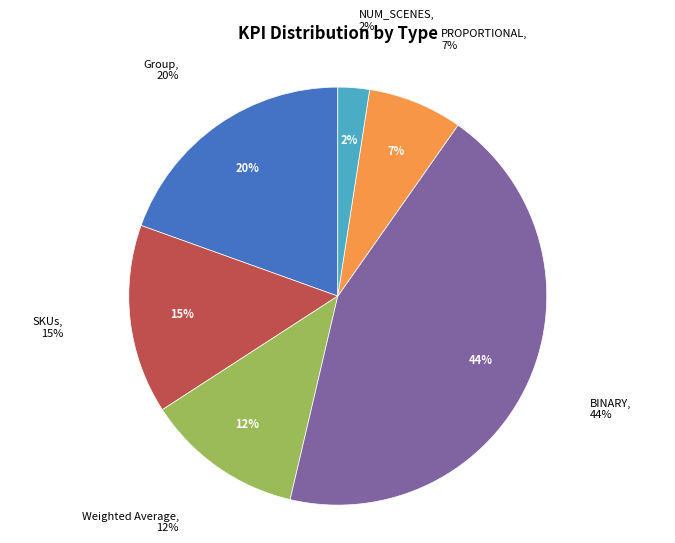

How much of the chart is everything except NUM_SCENES?

97.6%